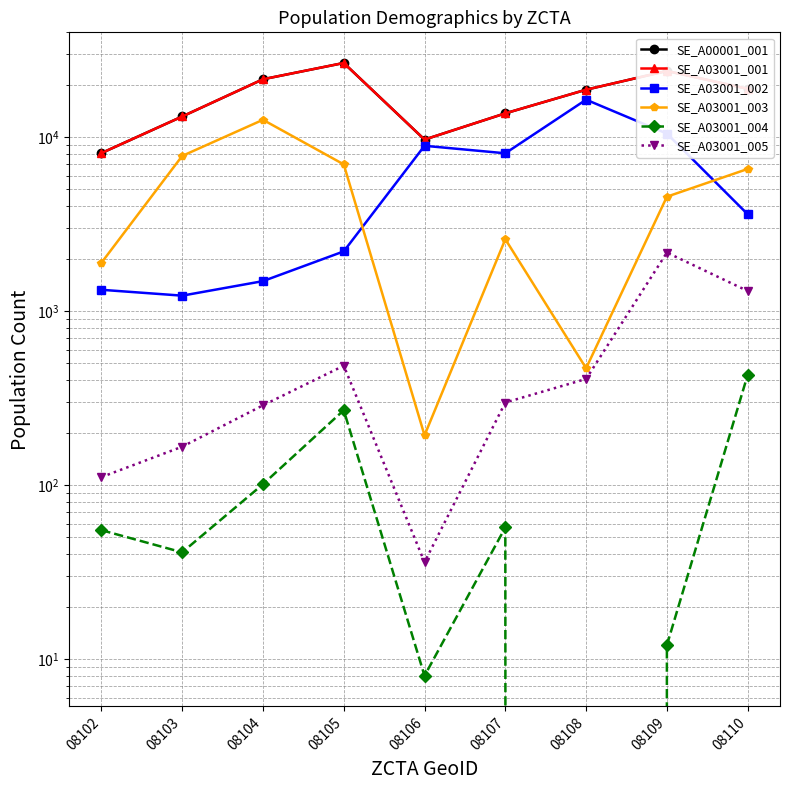

Reading left to right, what are all the values shown in this chart?

SE_A00001_001: 8090	13137	21508	26681	9678	13699	18730	24004	18955
SE_A03001_001: 8090	13137	21508	26681	9678	13699	18730	24004	18955
SE_A03001_002: 1325	1226	1486	2203	8914	8072	16413	10473	3601
SE_A03001_003: 1893	7793	12574	6969	193	2588	469	4544	6560
SE_A03001_004: 55	41	101	269	8	57	0	12	430
SE_A03001_005: 111	166	287	485	36	298	407	2169	1304